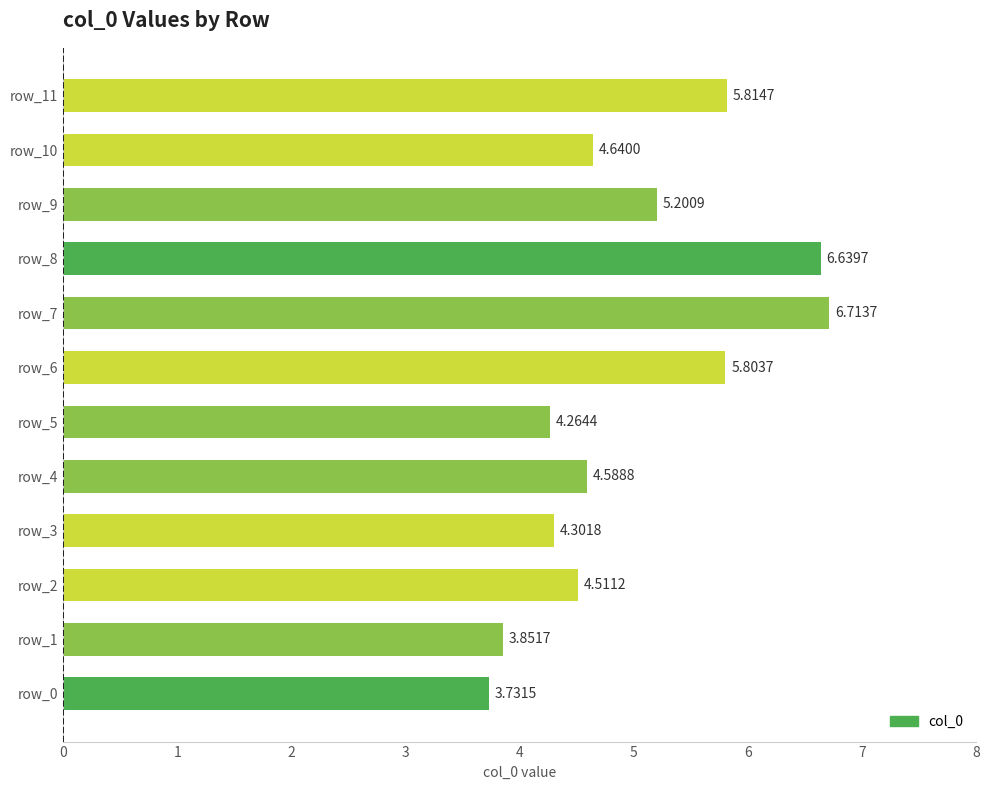

Which has a higher value, row_6 or row_9?

row_6